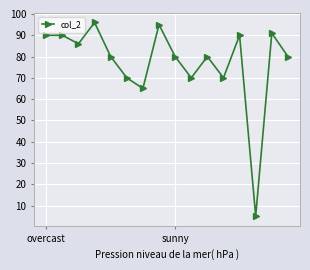

How many data points does each series have?

16